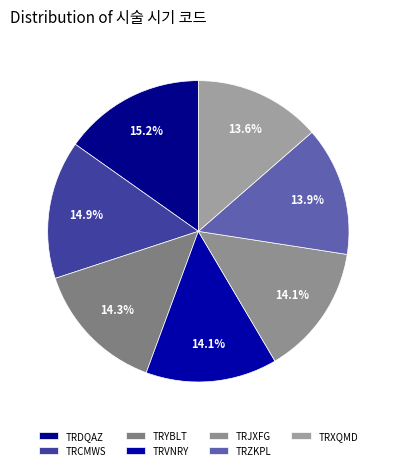

Do TRZKPL and TRJXFG together represent more than half of the pie?

No